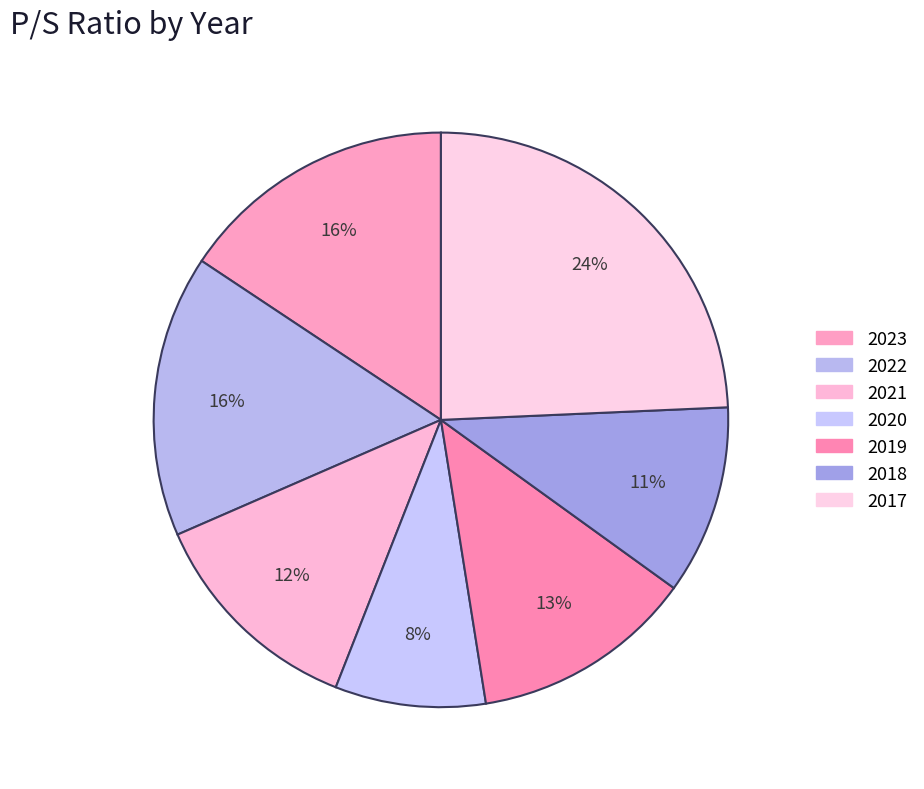

Is there any slice that represents more than half of the pie?

No